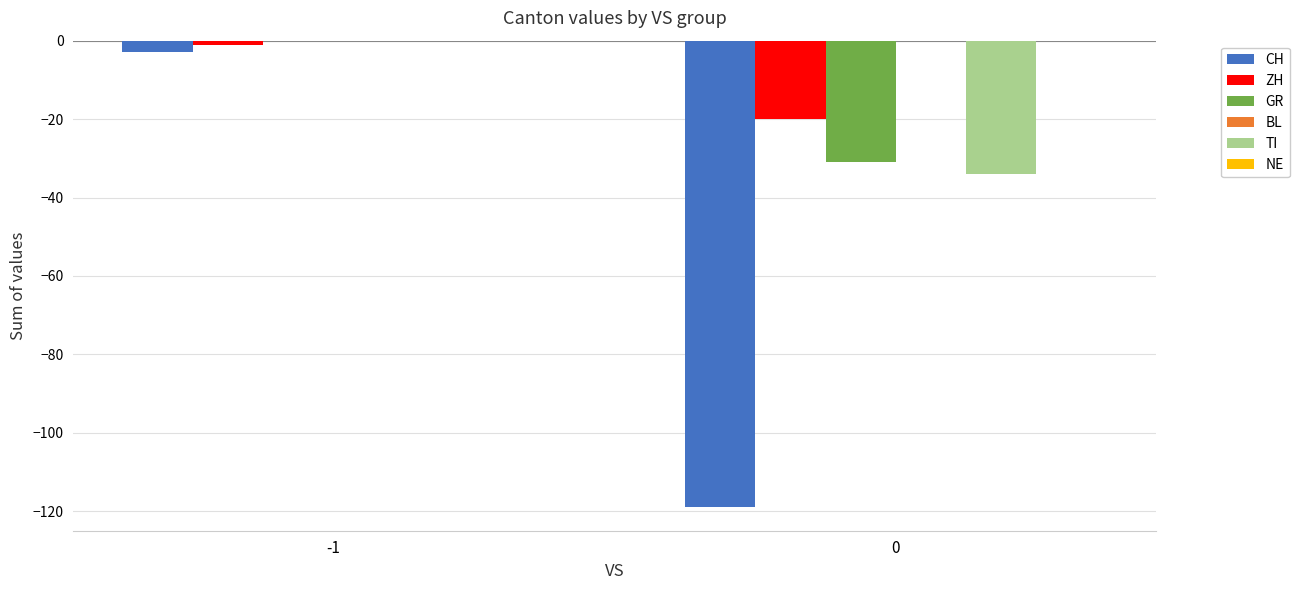

How many distinct data groups are displayed?

4